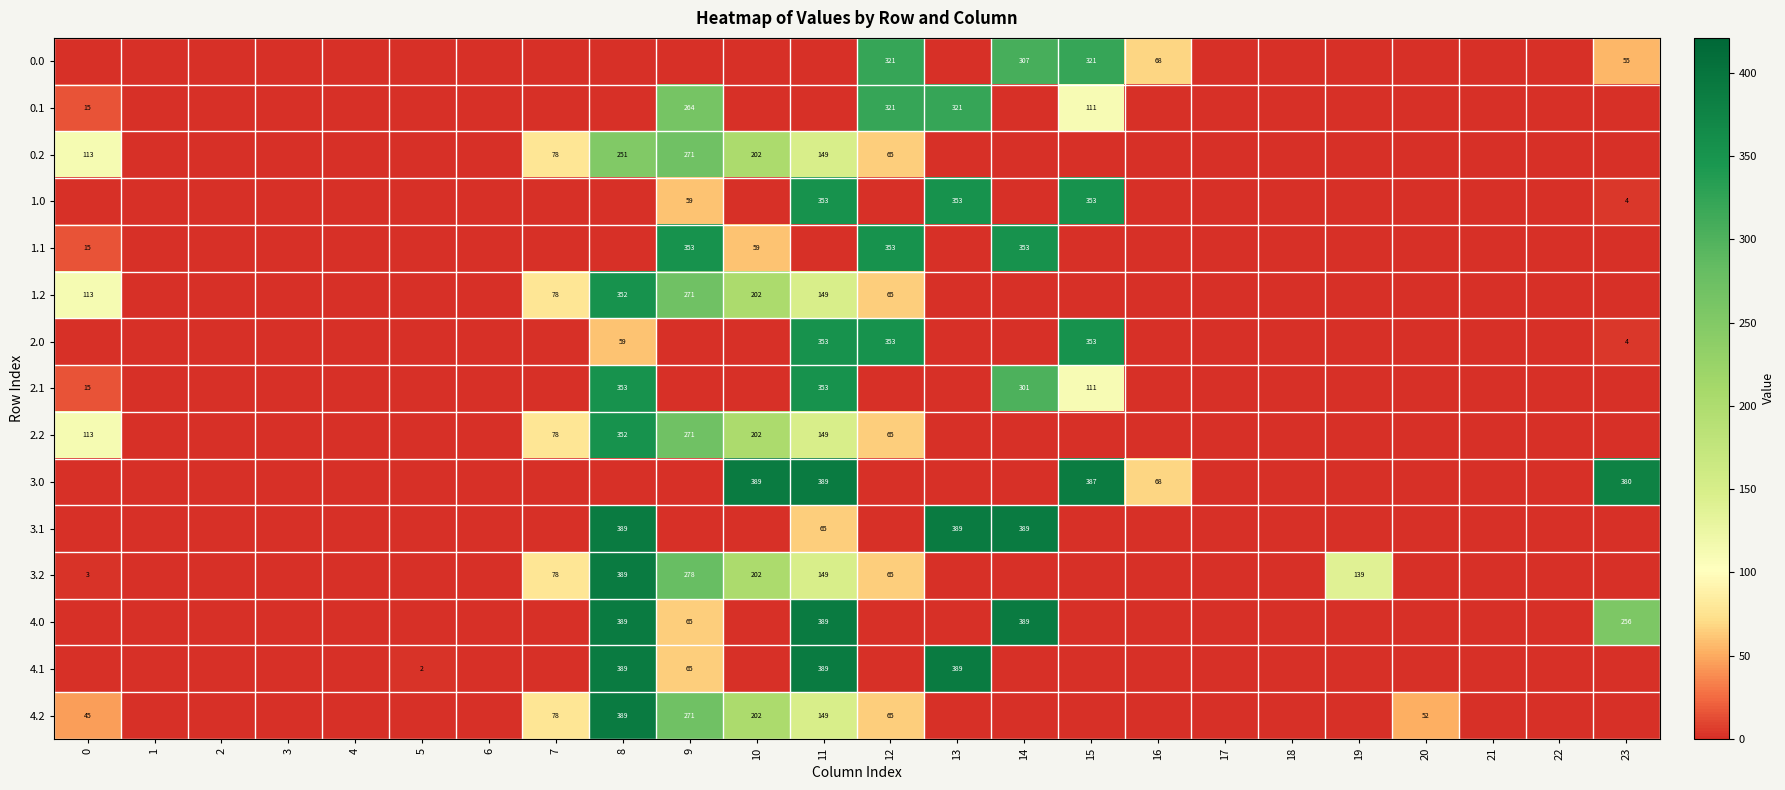

What is the difference between the second highest and second lowest values in the 0.1 series?

321.0